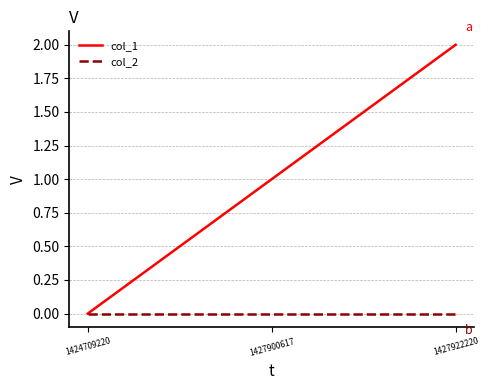

How many series are shown in this chart?

2